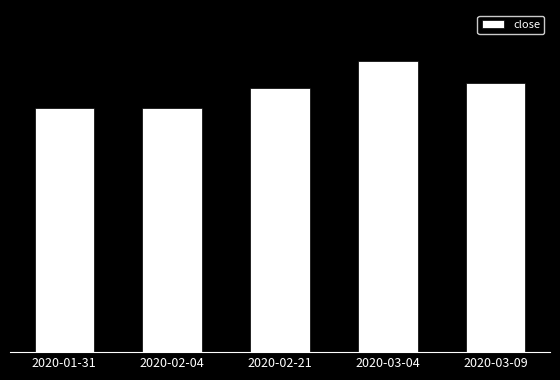

What is the maximum value shown in the chart?

0.6